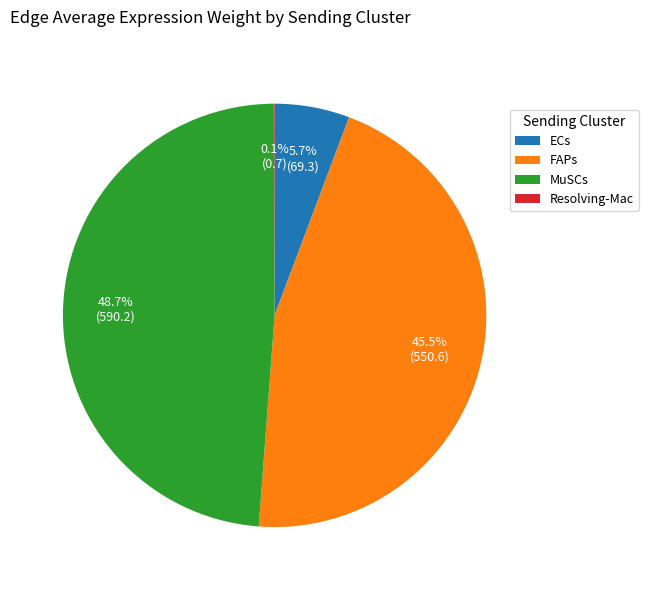

Is ECs the majority of the pie?

No